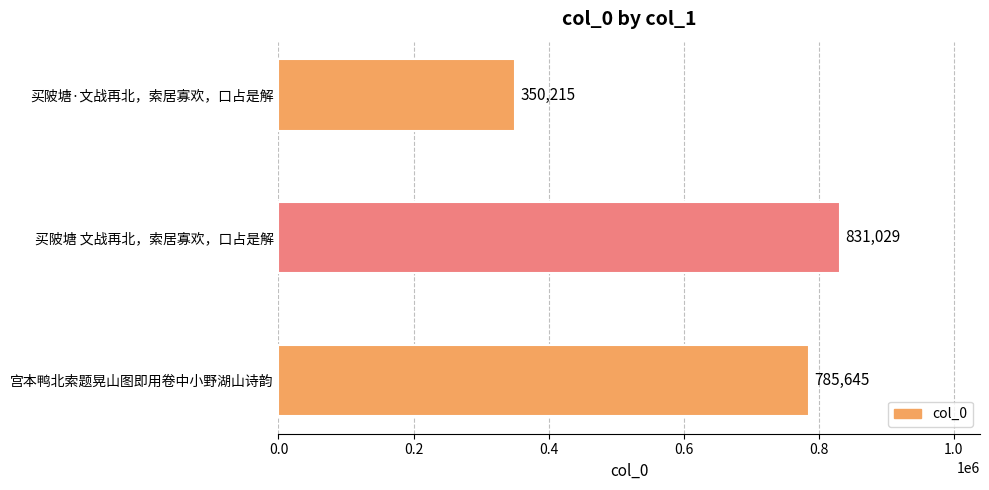

What is the ratio of the value at 买陂塘·文战再北，索居寡欢，口占是解 to the value at 宫本鸭北索题晃山图即用卷中小野湖山诗韵?

0.4